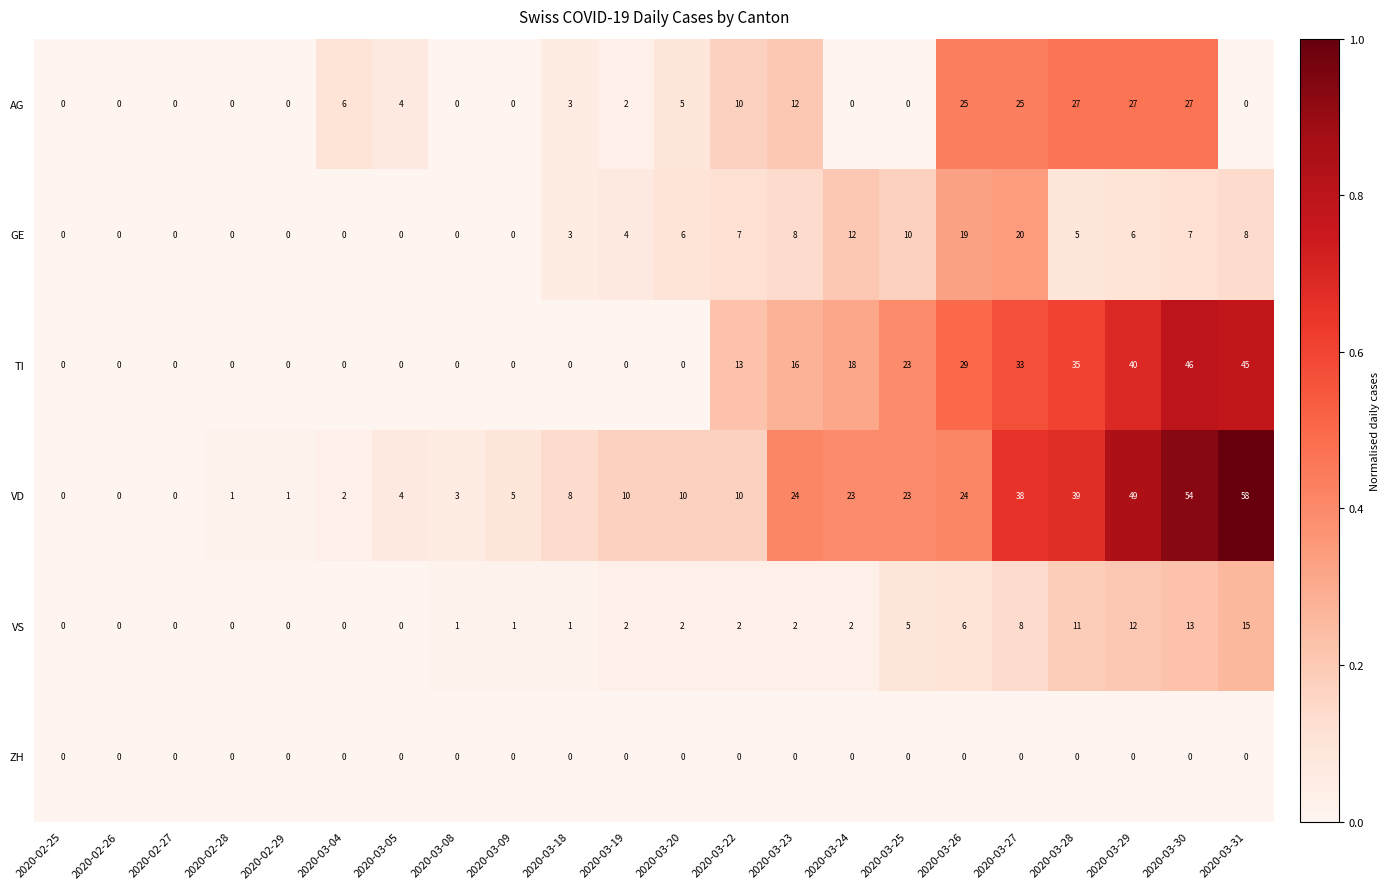

What is the difference between the highest and lowest values at 2020-03-25?

23